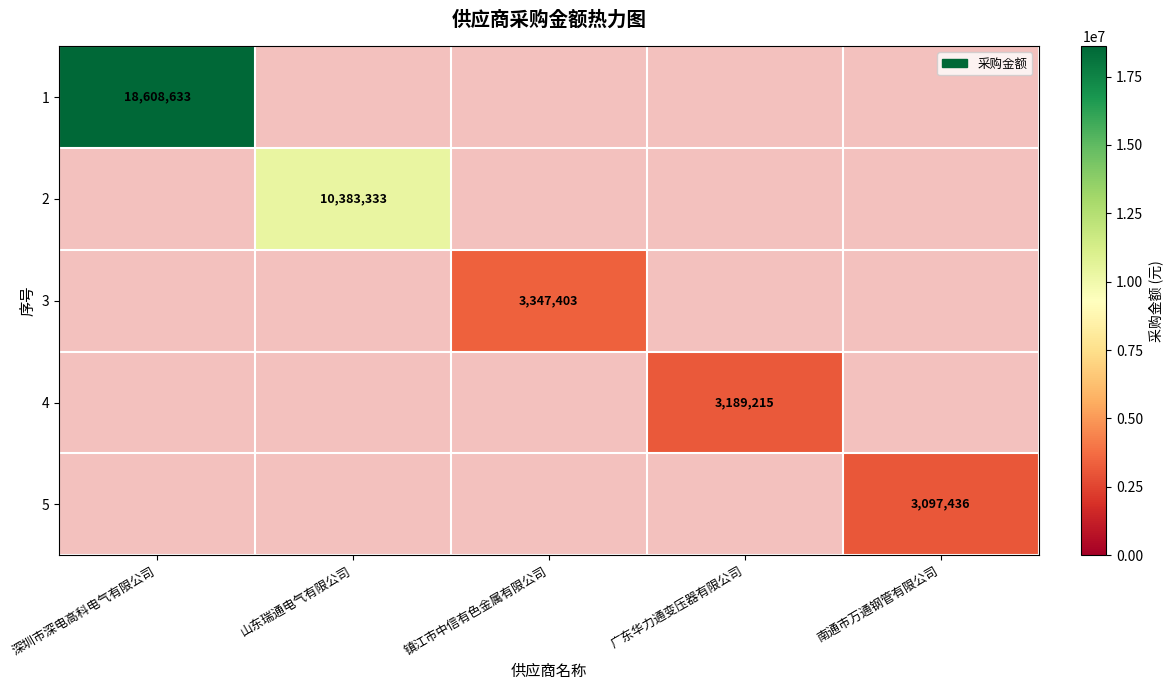

Is the value of 1 at 镇江市中信有色金属有限公司 greater than the value of 4 at 南通市万通钢管有限公司?

No